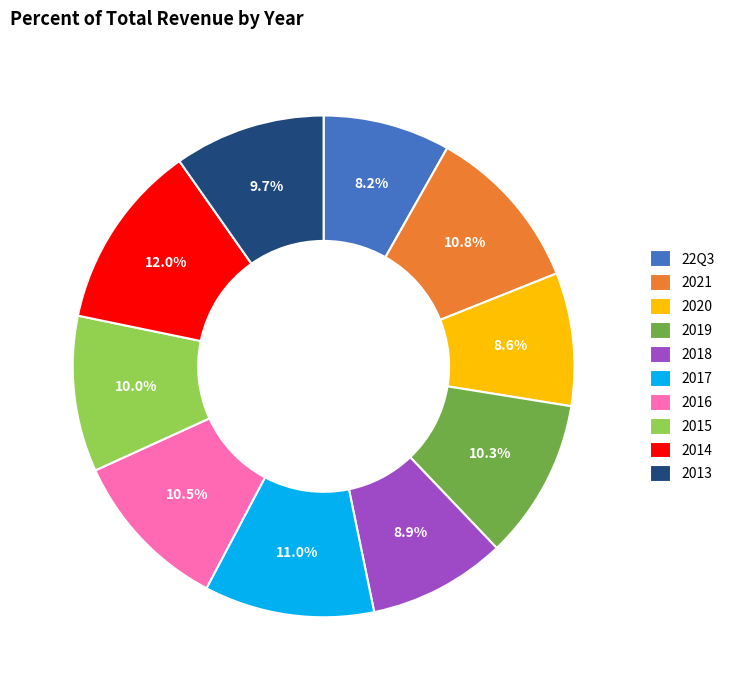

Approximately how many times larger is the value at 2020 compared to 2018?

1.0